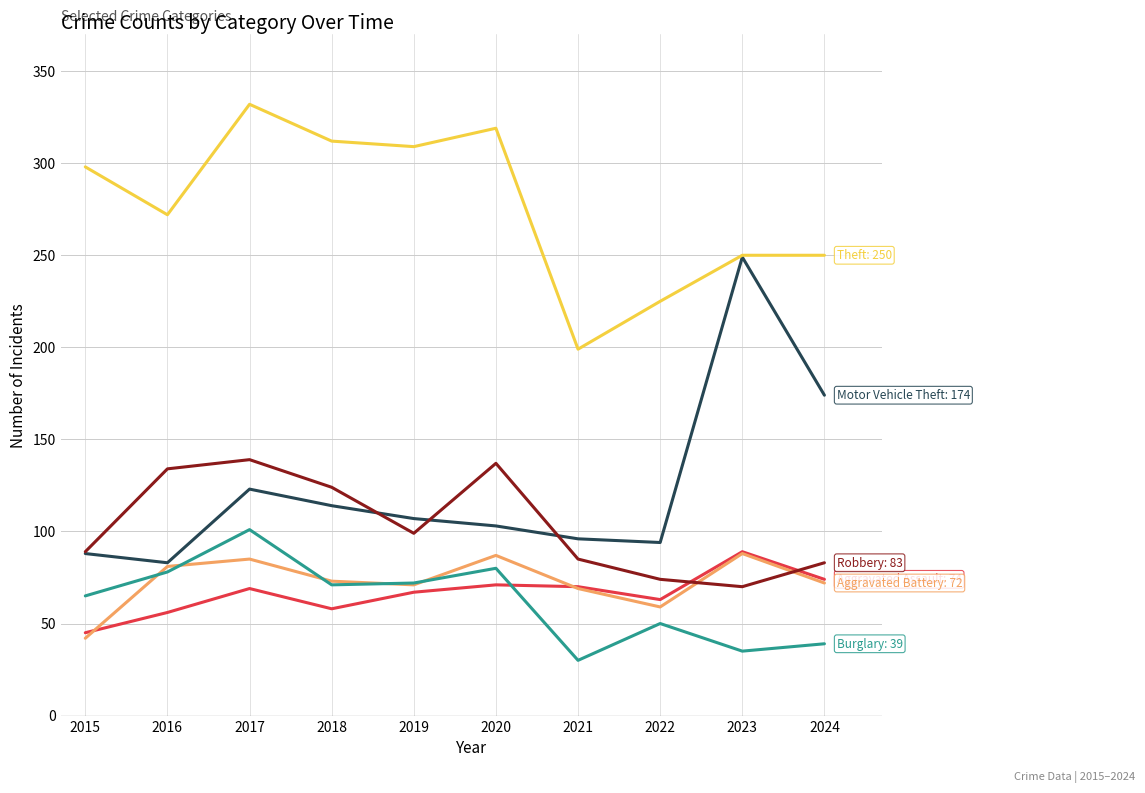

What is the spread (max minus min) of values at 2020?

248